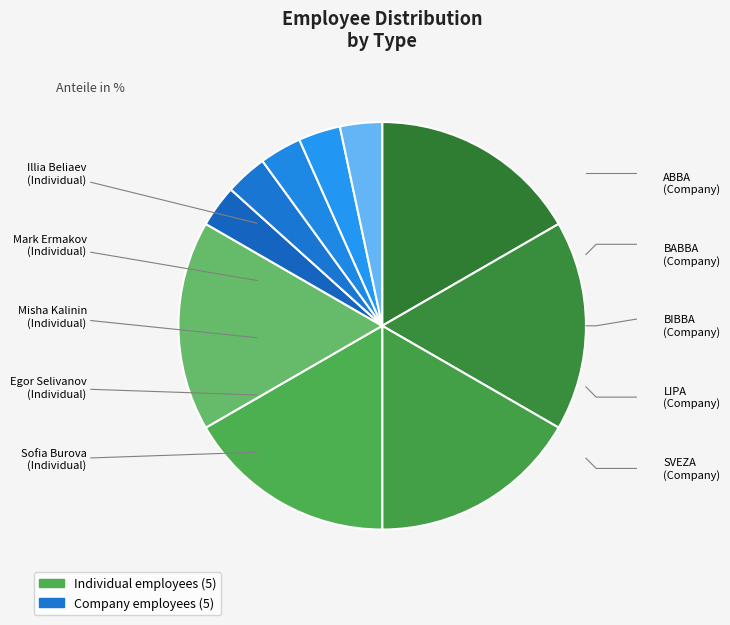

The SVEZA slice represents 9% of the pie. True or false?

False